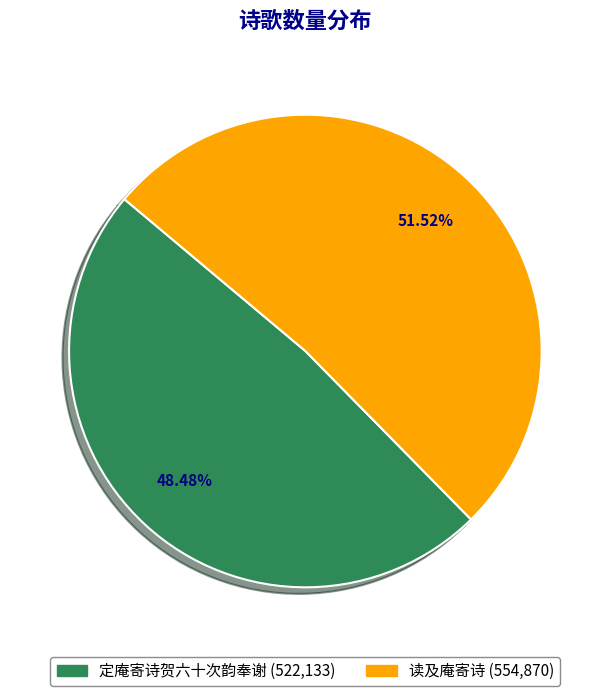

How many slices are in this pie chart?

2